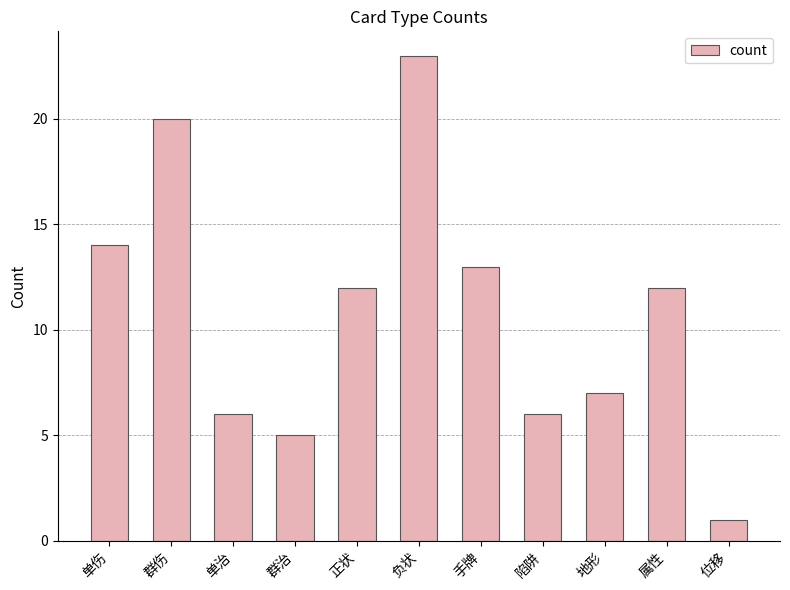

What is the smallest value displayed?

1